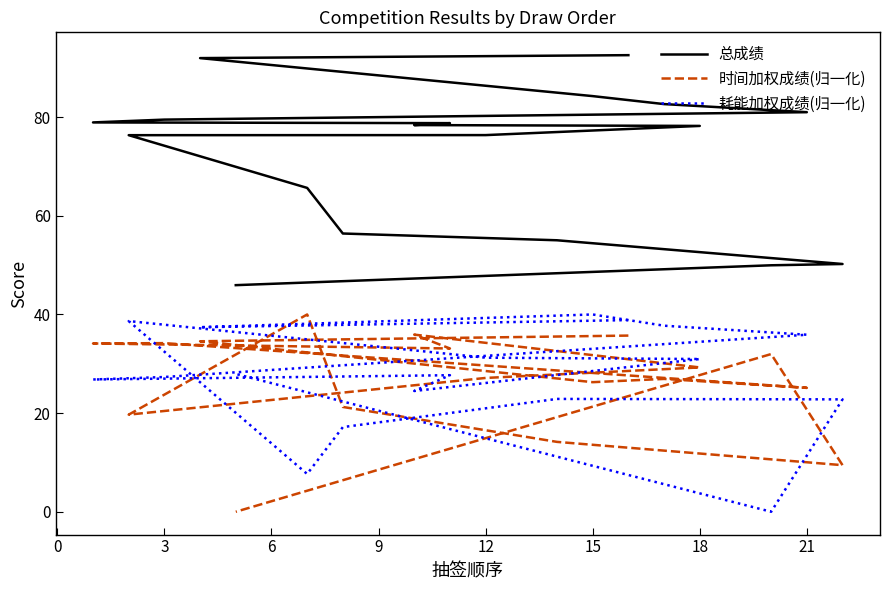

What is the value of the 时间加权成绩(归一化) point at the 1st from the left?

35.7